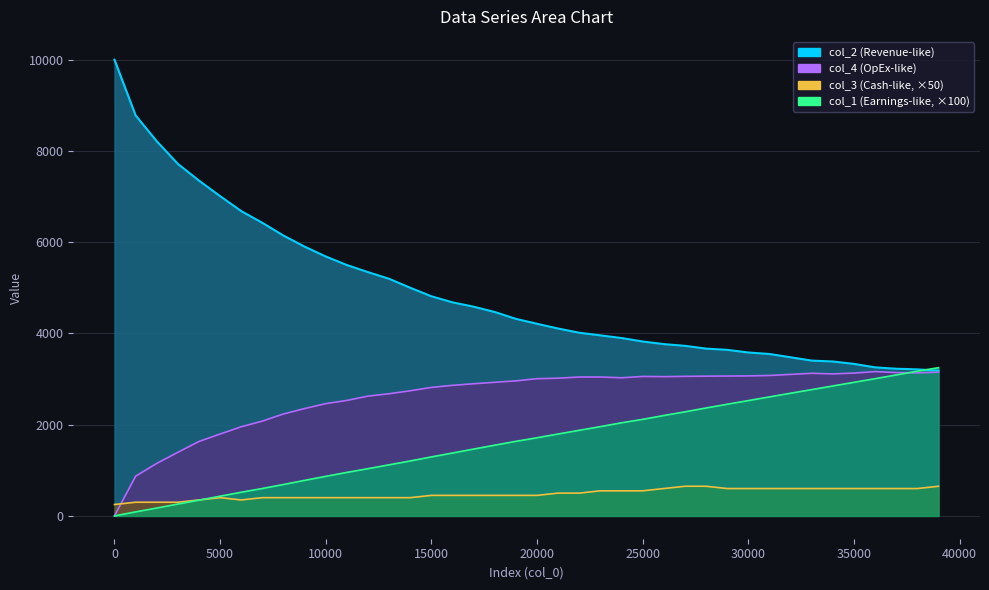

Between 24001 and 34001, which series saw the biggest shift?

col_1